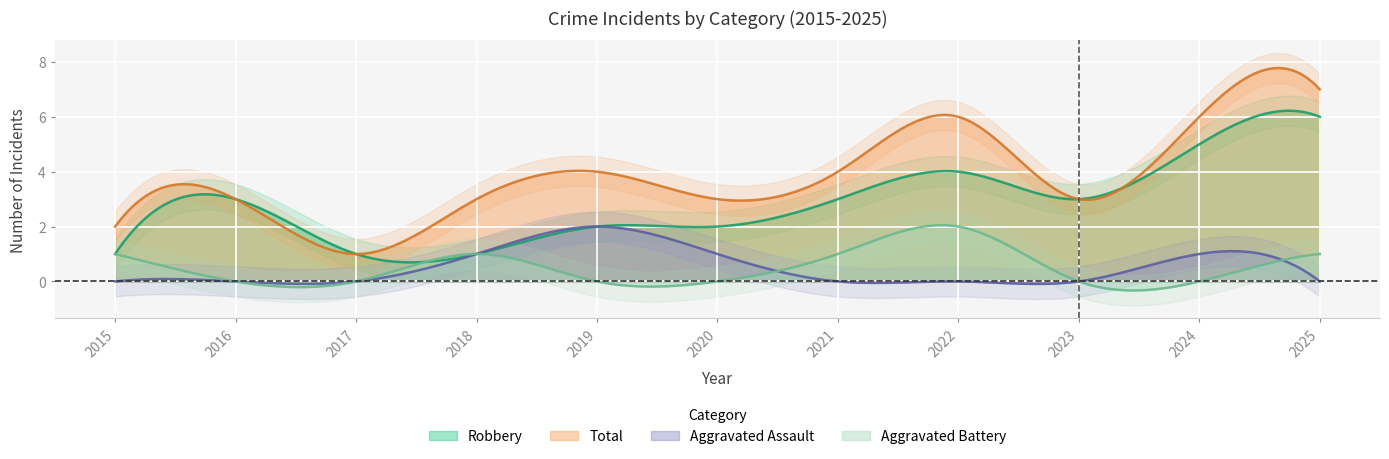

What are all the series names shown in the legend?

Aggravated Assault, Aggravated Battery, Robbery, Total